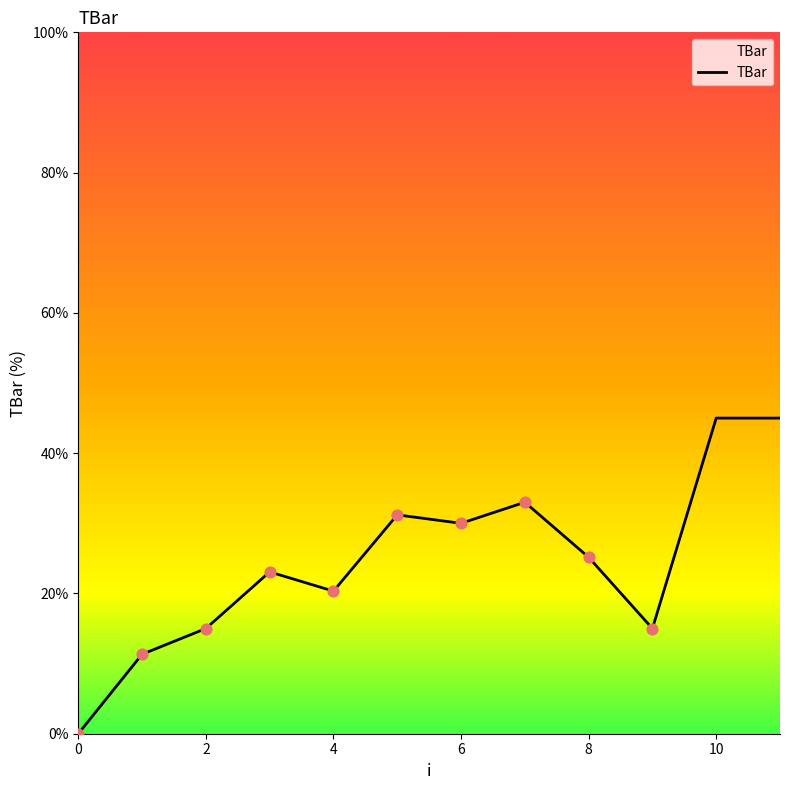

What is the difference between the maximum and minimum values?

45.0